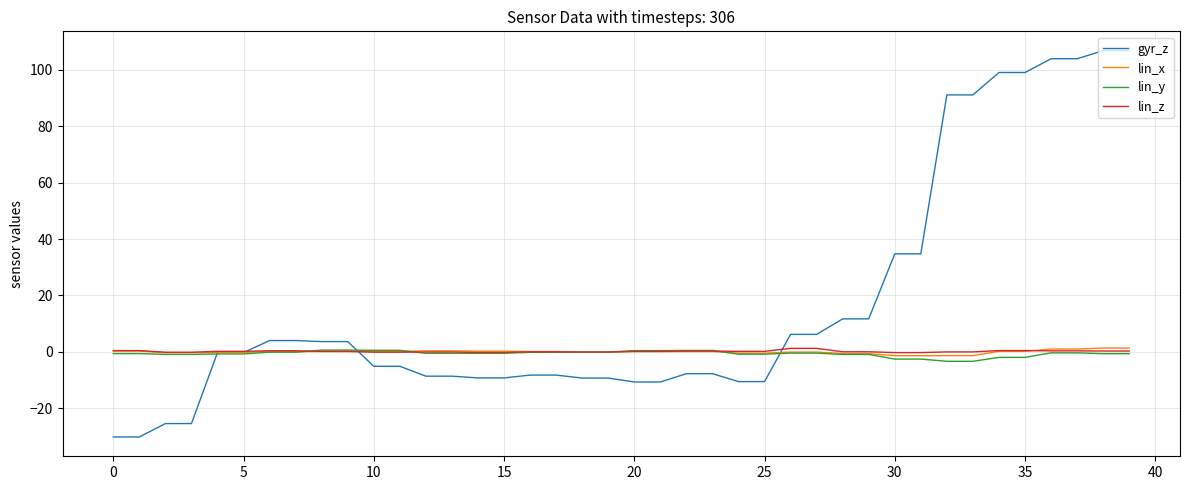

Which series has the largest range (max minus min)?

gyr_z